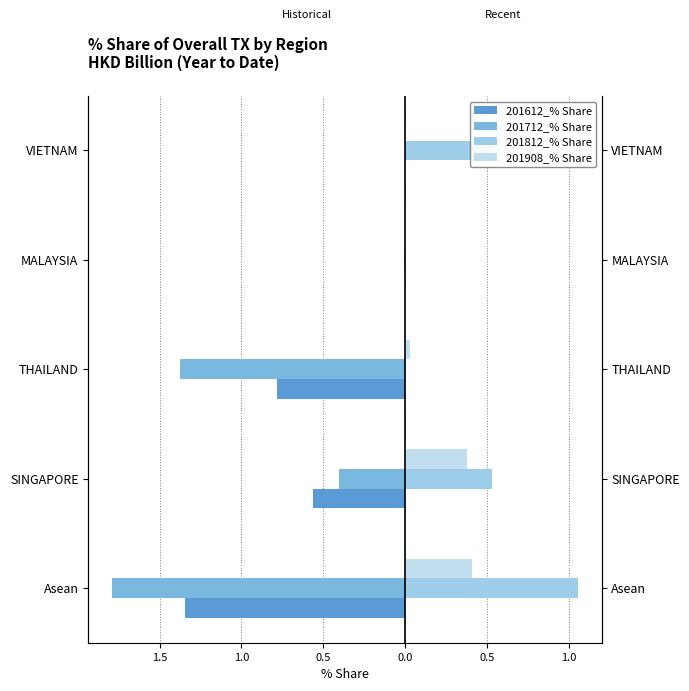

Reading left to right, extract all data points from this chart.

201612_% Share: -1.3	-0.6	-0.8	0.0	0.0
201712_% Share: -1.8	-0.4	-1.4	-0.0	0.0
201812_% Share: 1.1	0.5	0.0	0.0	0.5
201908_% Share: 0.4	0.4	0.0	0.0	0.0